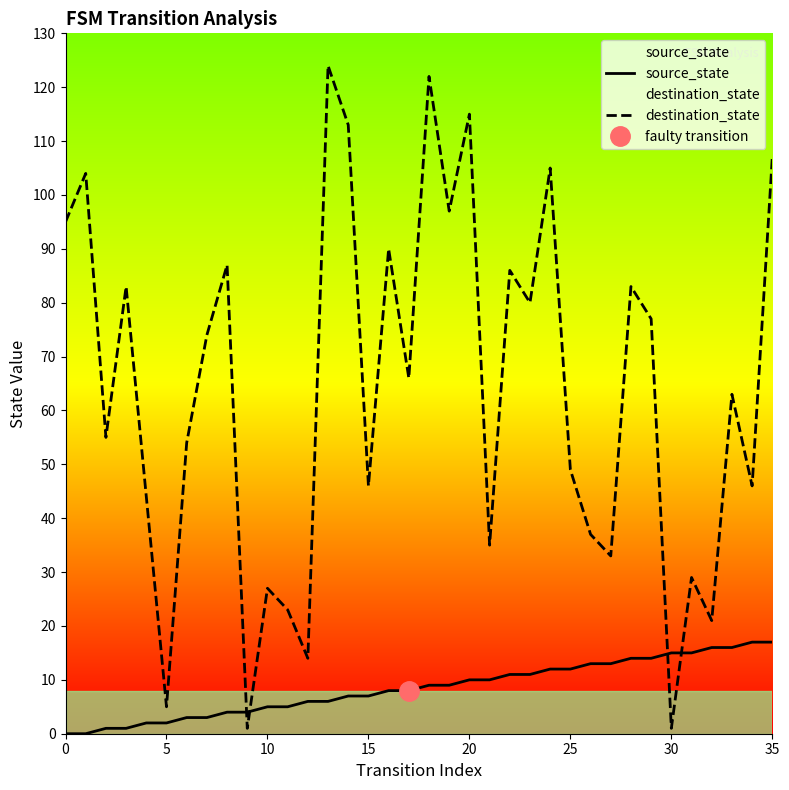

Where do source_state and destination_state first cross each other?

8 and 9